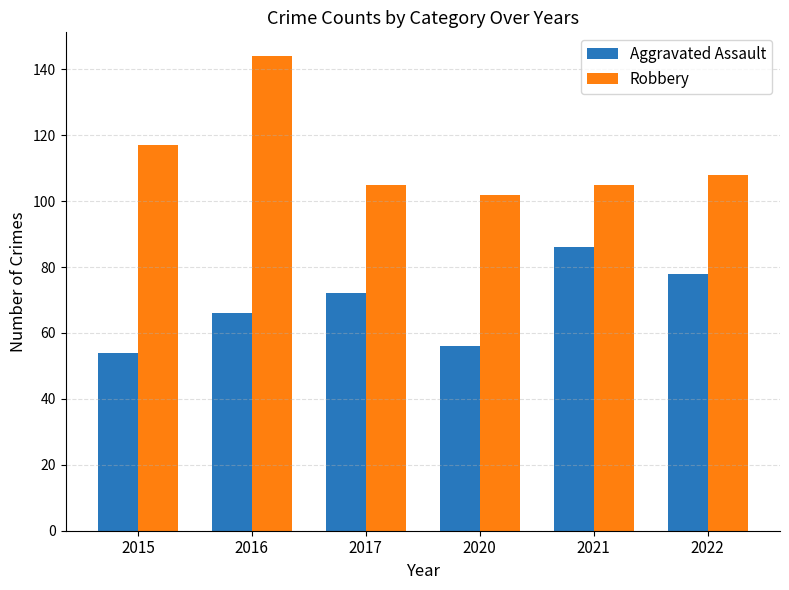

Which series has the largest range (max minus min)?

Robbery